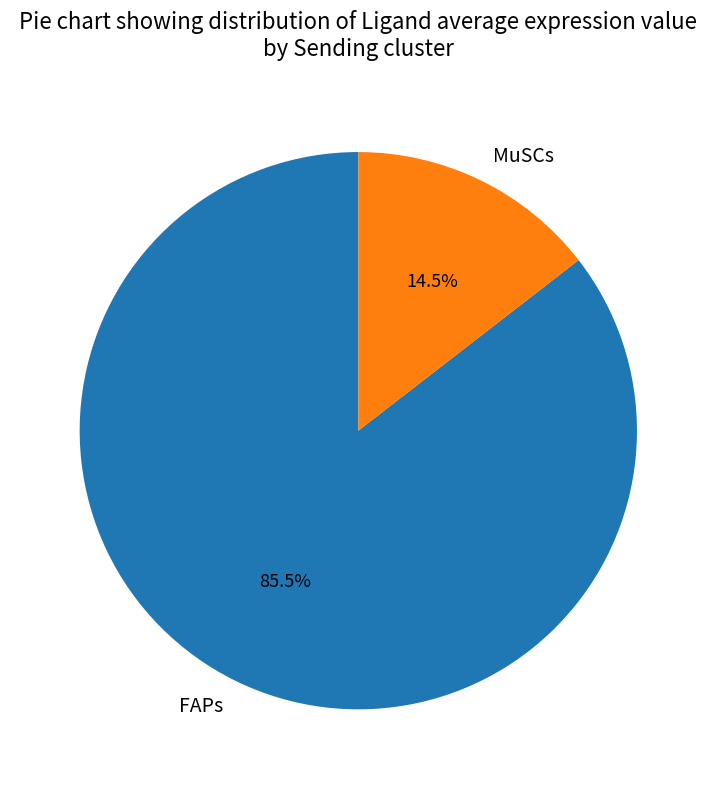

Is the sum of FAPs and MuSCs greater than half?

Yes